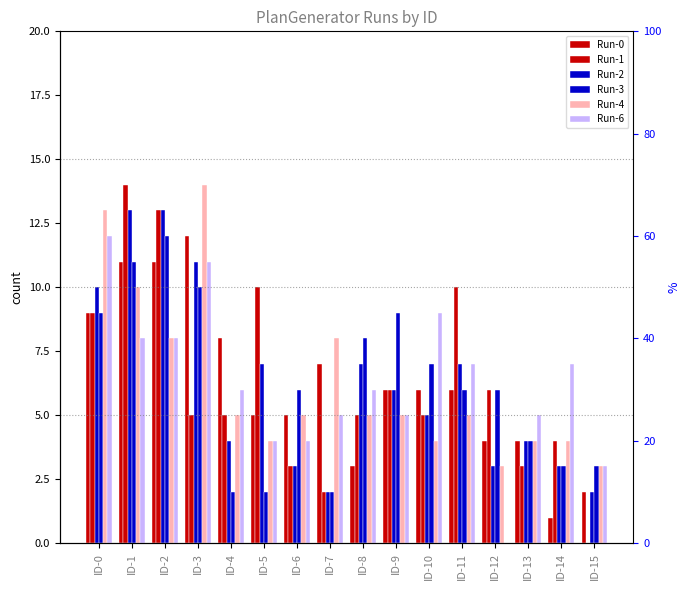

What is the spread (max minus min) of values at ID-8?

5